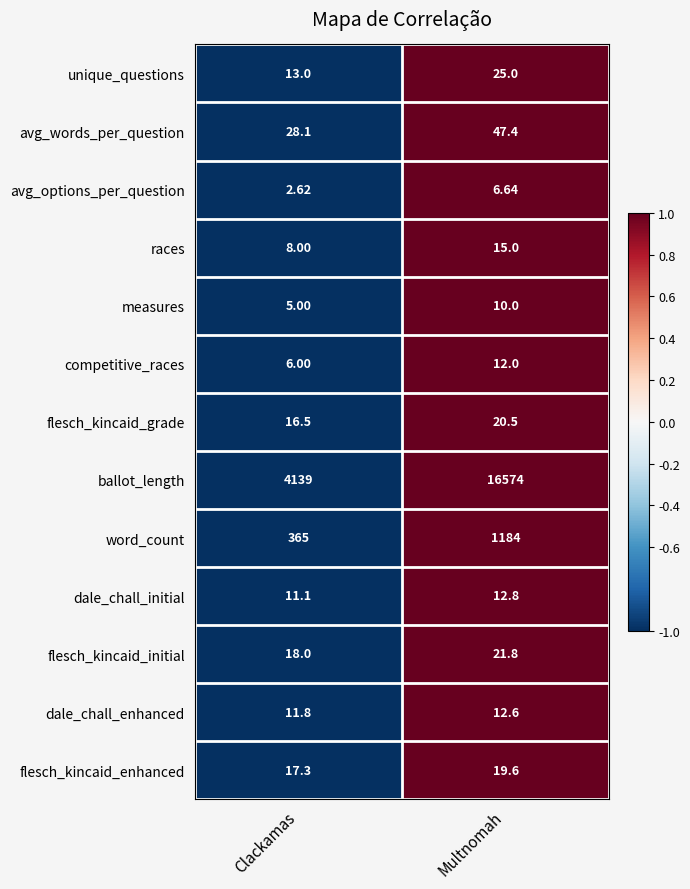

Between Clackamas and Multnomah, which series saw the biggest shift?

ballot_length